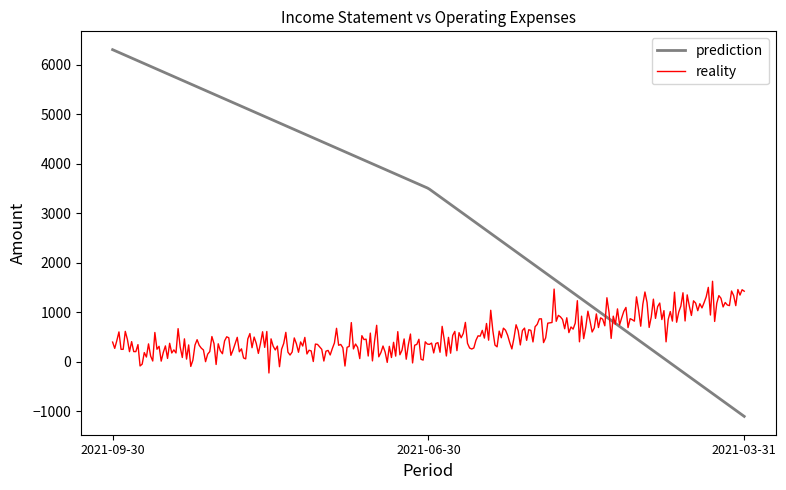

Which series has the largest total across all categories?

prediction